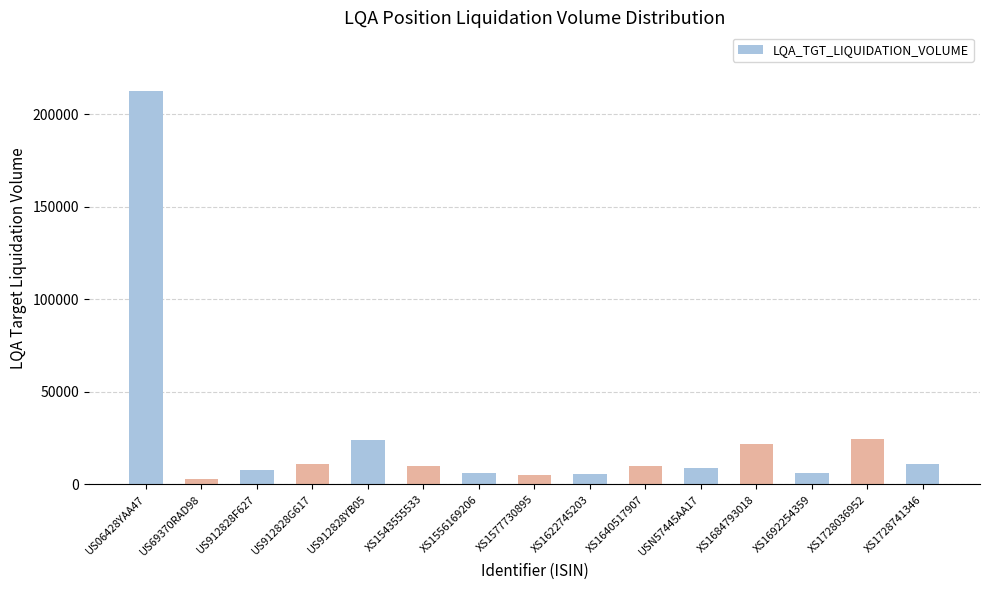

At which category does the chart reach its peak across all series?

US06428YAA47